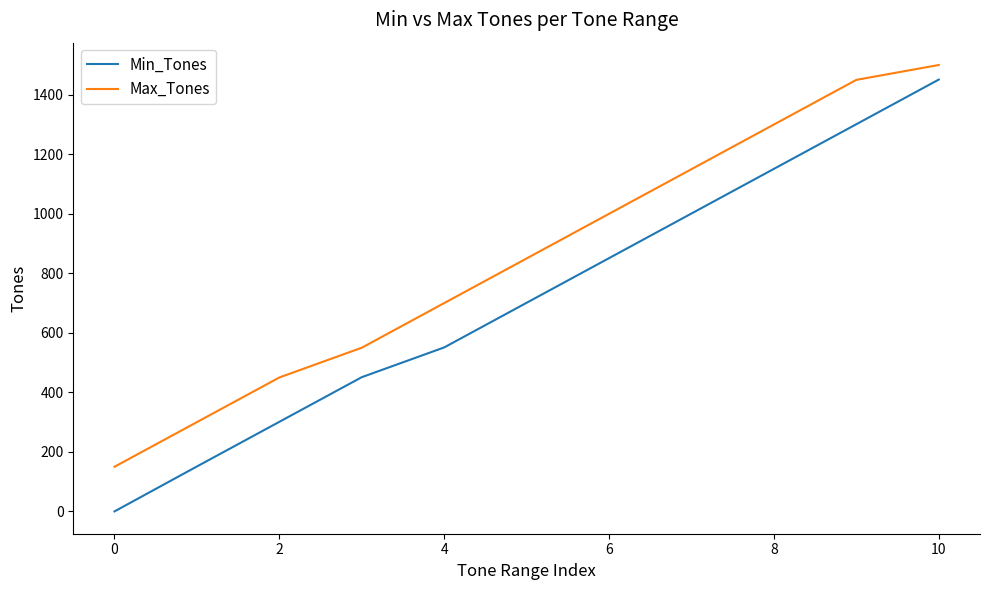

True or false: Min_Tones and Max_Tones intersect in this chart.

False